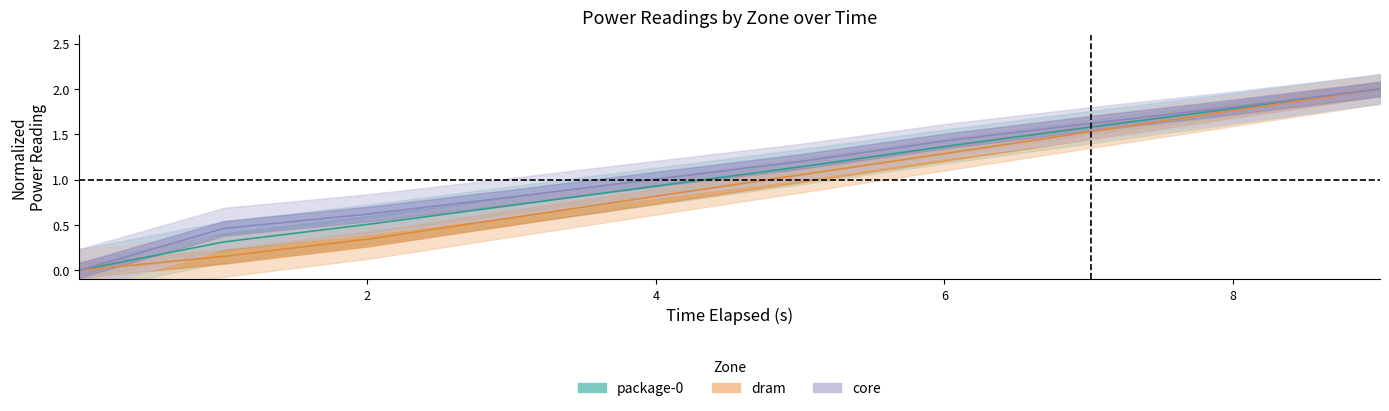

What are all the series names shown in the legend?

package-0, dram, core